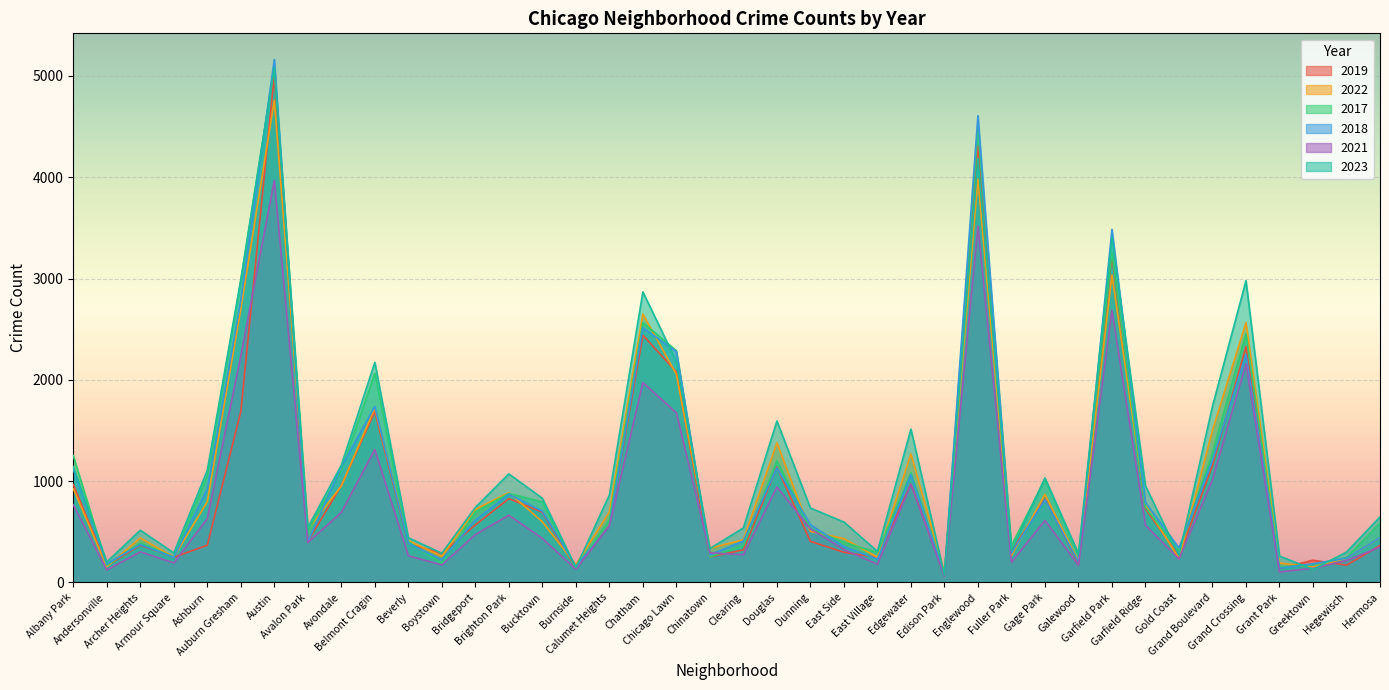

Reading left to right, list all the values displayed in this chart.

2019: Albany Park=968	Andersonville=166	Archer Heights=368	Armour Square=249	Ashburn=368	Auburn Gresham=1687	Austin=5008	Avalon Park=405	Avondale=957	Belmont Cragin=1687	Beverly=385	Boystown=287	Bridgeport=568	Brighton Park=828	Bucktown=694	Burnside=142	Calumet Heights=561	Chatham=2441	Chicago Lawn=2079	Chinatown=253	Clearing=322	Douglas=1140	Dunning=406	East Side=298	East Village=248	Edgewater=972	Edison Park=77	Englewood=4310	Fuller Park=308	Gage Park=825	Galewood=189	Garfield Park=3226	Garfield Ridge=728	Gold Coast=261	Grand Boulevard=1153	Grand Crossing=2328	Grant Park=138	Greektown=220	Hegewisch=171	Hermosa=365
2022: Albany Park=926	Andersonville=157	Archer Heights=440	Armour Square=251	Ashburn=797	Auburn Gresham=2698	Austin=4761	Avalon Park=522	Avondale=953	Belmont Cragin=1720	Beverly=414	Boystown=258	Bridgeport=722	Brighton Park=888	Bucktown=599	Burnside=175	Calumet Heights=698	Chatham=2650	Chicago Lawn=2055	Chinatown=338	Clearing=422	Douglas=1379	Dunning=504	East Side=433	East Village=250	Edgewater=1269	Edison Park=99	Englewood=3981	Fuller Park=263	Gage Park=871	Galewood=210	Garfield Park=3034	Garfield Ridge=766	Gold Coast=236	Grand Boulevard=1503	Grand Crossing=2566	Grant Park=192	Greektown=154	Hegewisch=240	Hermosa=441
2017: Albany Park=1252	Andersonville=171	Archer Heights=391	Armour Square=250	Ashburn=1053	Auburn Gresham=2973	Austin=5096	Avalon Park=508	Avondale=1107	Belmont Cragin=2066	Beverly=403	Boystown=188	Bridgeport=697	Brighton Park=879	Bucktown=795	Burnside=145	Calumet Heights=620	Chatham=2566	Chicago Lawn=2288	Chinatown=253	Clearing=360	Douglas=1201	Dunning=531	East Side=397	East Village=296	Edgewater=1082	Edison Park=87	Englewood=4471	Fuller Park=365	Gage Park=1019	Galewood=265	Garfield Park=3257	Garfield Ridge=743	Gold Coast=311	Grand Boulevard=1281	Grand Crossing=2456	Grant Park=154	Greektown=176	Hegewisch=246	Hermosa=589
2018: Albany Park=1117	Andersonville=184	Archer Heights=374	Armour Square=248	Ashburn=924	Auburn Gresham=2787	Austin=5163	Avalon Park=401	Avondale=1142	Belmont Cragin=1737	Beverly=386	Boystown=224	Bridgeport=616	Brighton Park=870	Bucktown=704	Burnside=160	Calumet Heights=554	Chatham=2513	Chicago Lawn=2280	Chinatown=273	Clearing=409	Douglas=1131	Dunning=571	East Side=354	East Village=230	Edgewater=1063	Edison Park=75	Englewood=4608	Fuller Park=289	Gage Park=817	Galewood=202	Garfield Park=3486	Garfield Ridge=789	Gold Coast=342	Grand Boulevard=1205	Grand Crossing=2249	Grant Park=141	Greektown=185	Hegewisch=240	Hermosa=443
2021: Albany Park=767	Andersonville=123	Archer Heights=303	Armour Square=193	Ashburn=630	Auburn Gresham=2237	Austin=3970	Avalon Park=395	Avondale=692	Belmont Cragin=1313	Beverly=264	Boystown=173	Bridgeport=474	Brighton Park=664	Bucktown=435	Burnside=130	Calumet Heights=559	Chatham=1974	Chicago Lawn=1675	Chinatown=293	Clearing=274	Douglas=943	Dunning=530	East Side=326	East Village=180	Edgewater=969	Edison Park=62	Englewood=3518	Fuller Park=200	Gage Park=613	Galewood=170	Garfield Park=2687	Garfield Ridge=565	Gold Coast=233	Grand Boulevard=1015	Grand Crossing=2160	Grant Park=104	Greektown=140	Hegewisch=217	Hermosa=350
2023: Albany Park=1144	Andersonville=202	Archer Heights=516	Armour Square=292	Ashburn=1107	Auburn Gresham=2992	Austin=5082	Avalon Park=542	Avondale=1158	Belmont Cragin=2173	Beverly=442	Boystown=289	Bridgeport=741	Brighton Park=1072	Bucktown=831	Burnside=146	Calumet Heights=863	Chatham=2869	Chicago Lawn=2181	Chinatown=335	Clearing=539	Douglas=1594	Dunning=735	East Side=597	East Village=307	Edgewater=1514	Edison Park=72	Englewood=4185	Fuller Park=314	Gage Park=1032	Galewood=286	Garfield Park=3407	Garfield Ridge=953	Gold Coast=268	Grand Boulevard=1739	Grand Crossing=2979	Grant Park=261	Greektown=129	Hegewisch=300	Hermosa=647